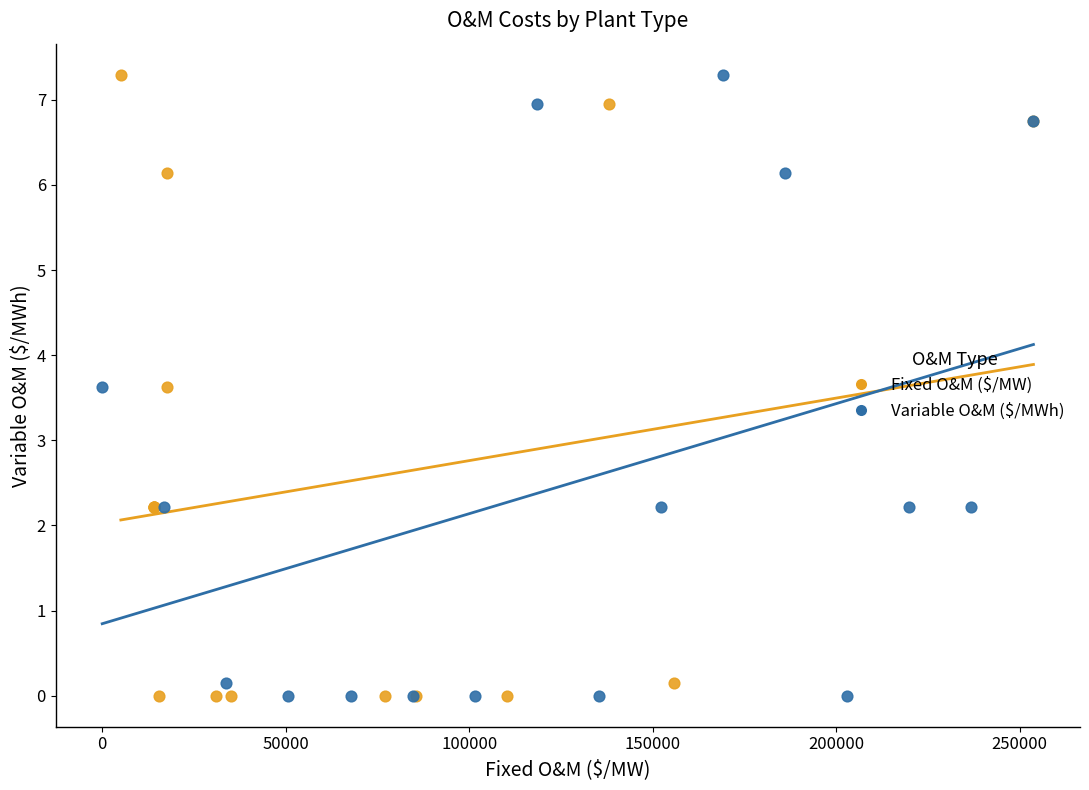

What are all the series names shown in the legend?

Fixed O&M ($/MW), Variable O&M ($/MWh)